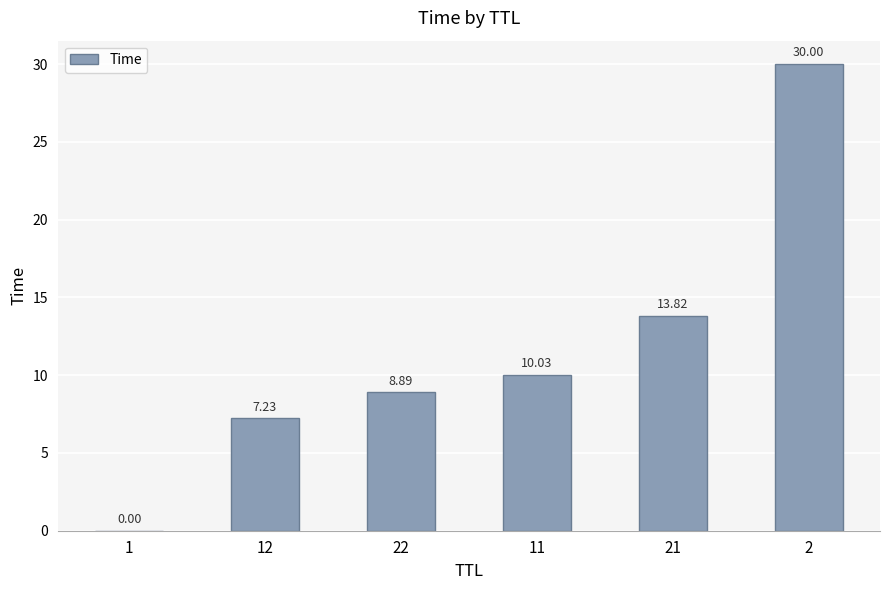

What is the ratio of the value at 22 to the value at 2?

0.3